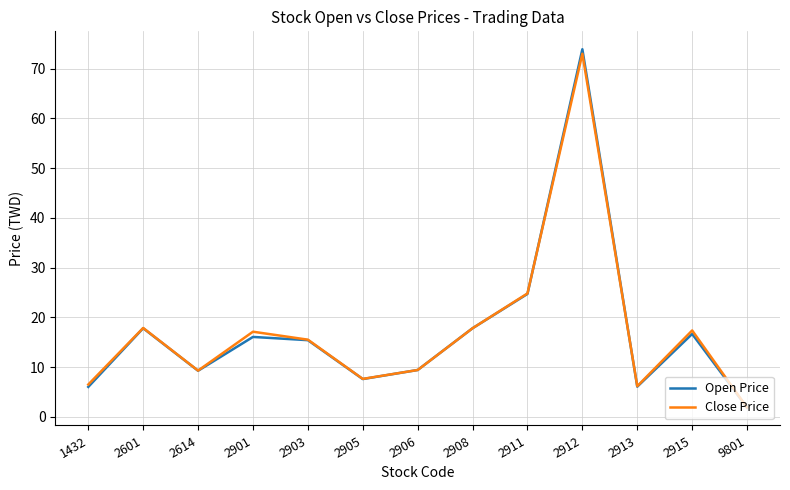

True or false: Close Price has a value of 4.8 at 2905.

False